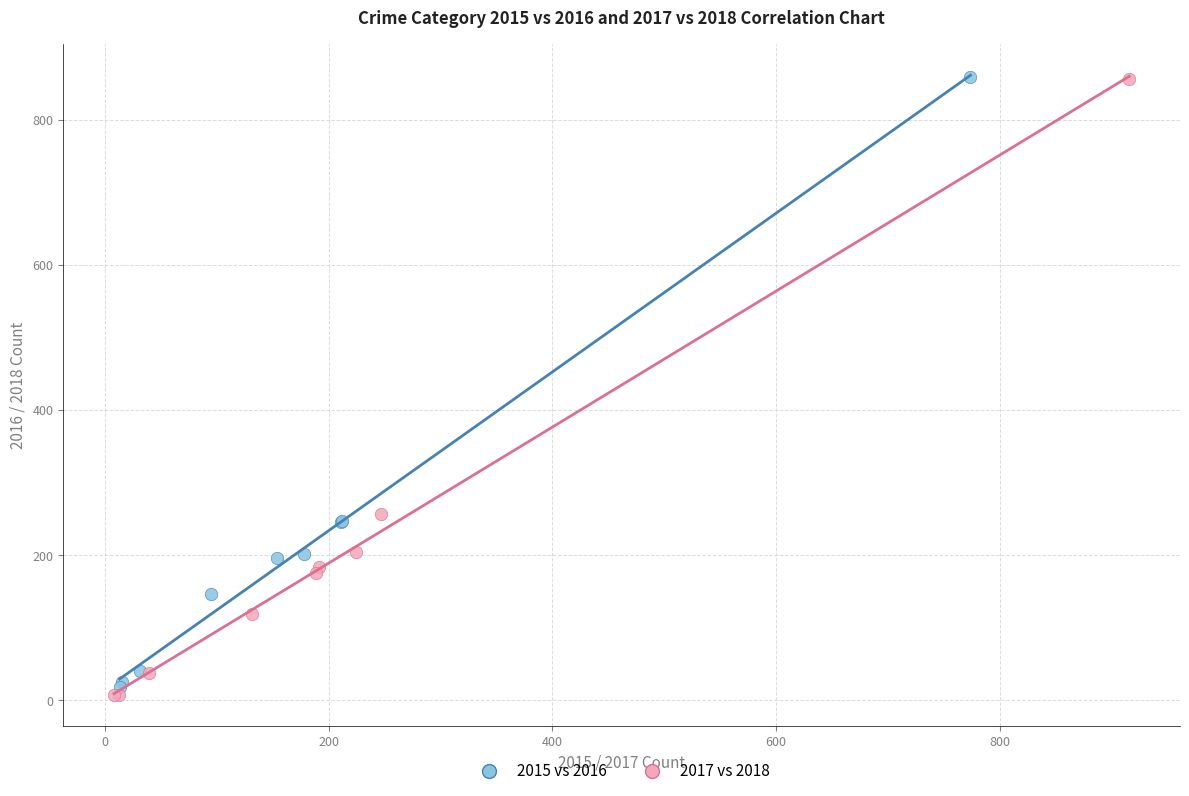

Which series has the largest Y range (max minus min)?

2017 vs 2018